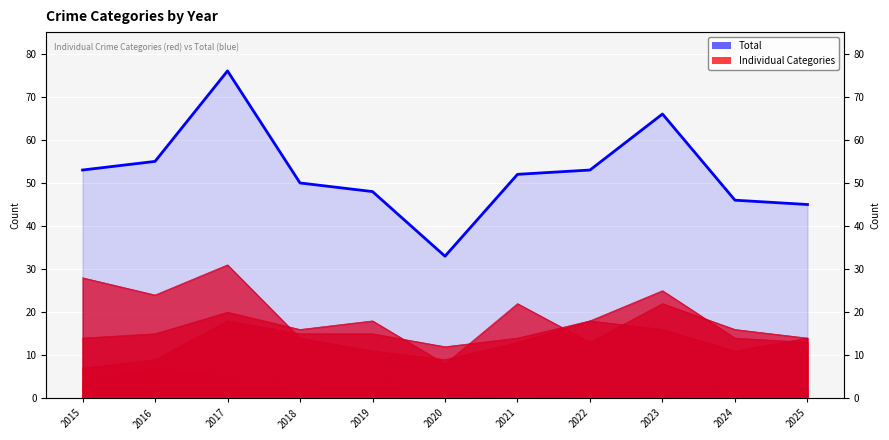

Is it true that the value at 2019 is 72?

False